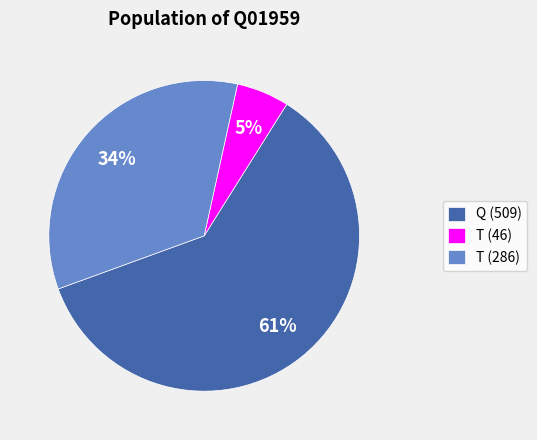

What percentage is the Q slice, to the nearest percent?

61%